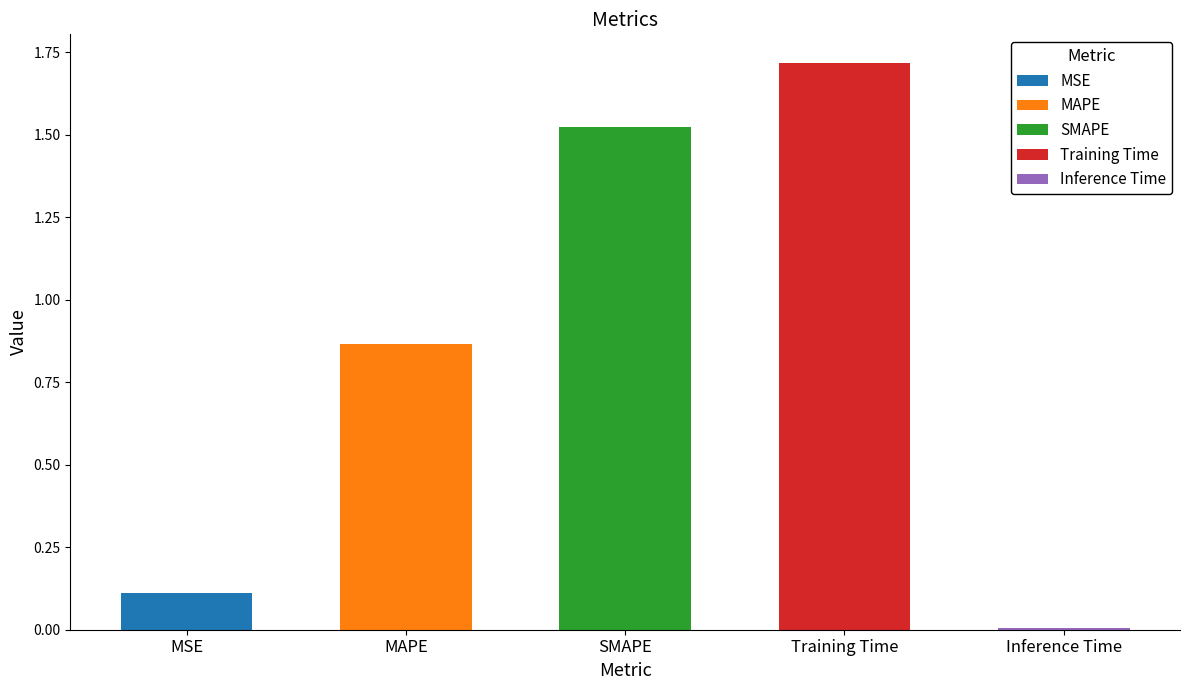

Reading left to right, list all the values displayed in this chart.

0.1	0.9	1.5	1.7	0.0